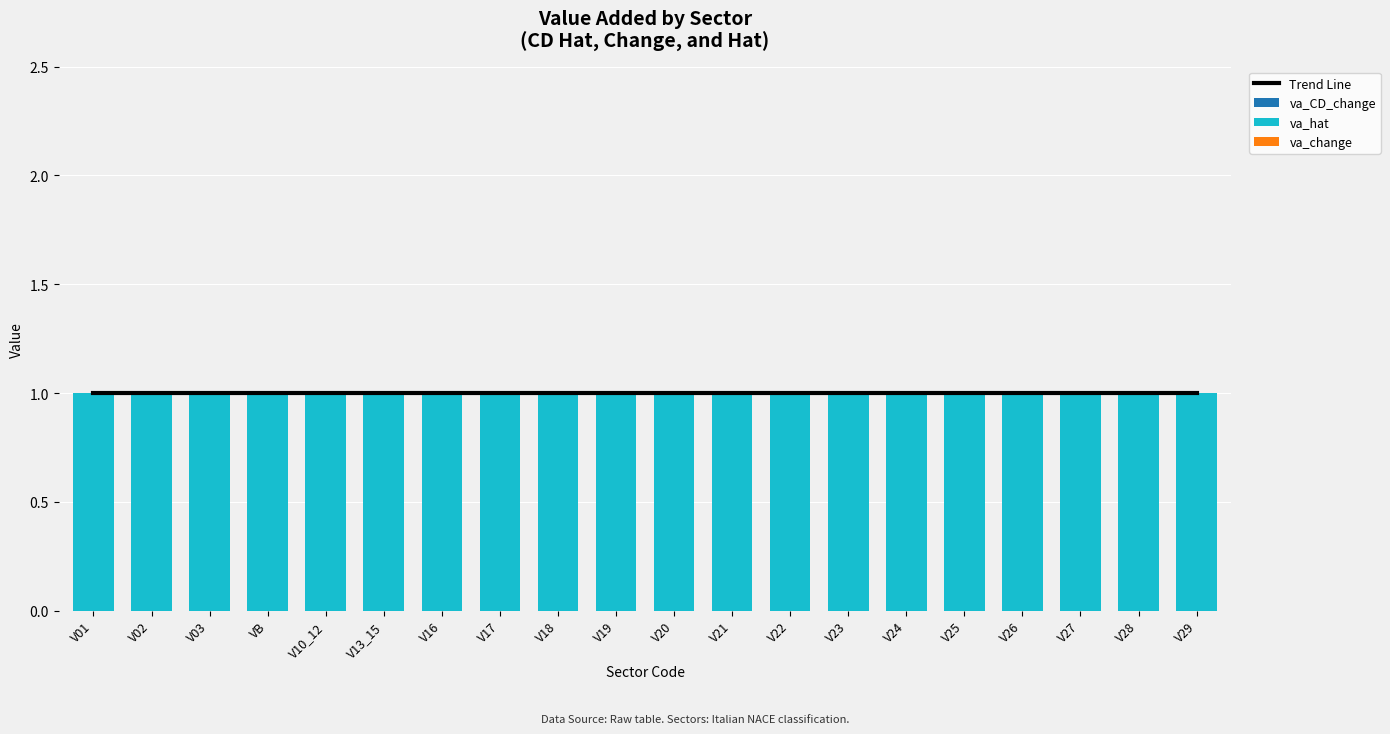

The value of Trend Line at V28 is 0. True or false?

False